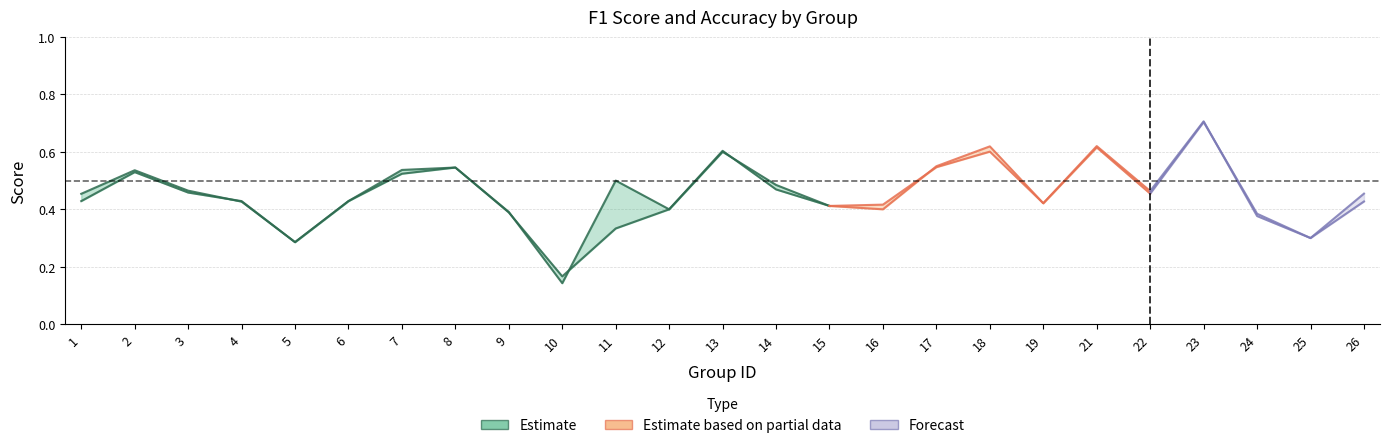

Where is the first local maximum for accuracy?

2